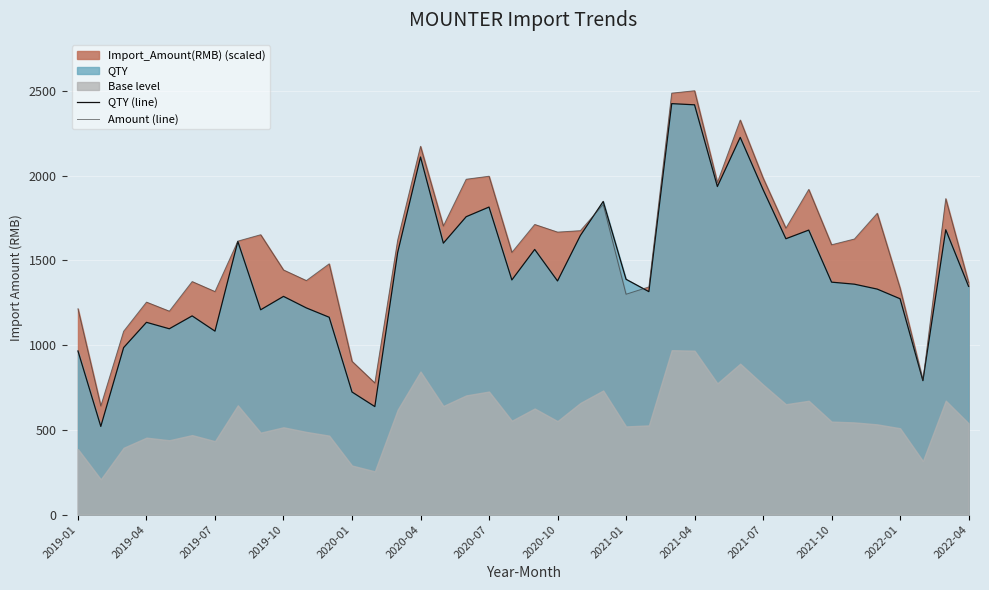

What is the difference between the maximum and minimum values in the Amount (line) series?

1859.5